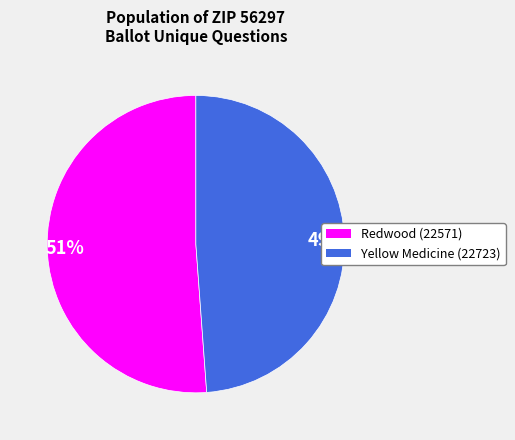

Which category has the smallest portion of the pie?

49%